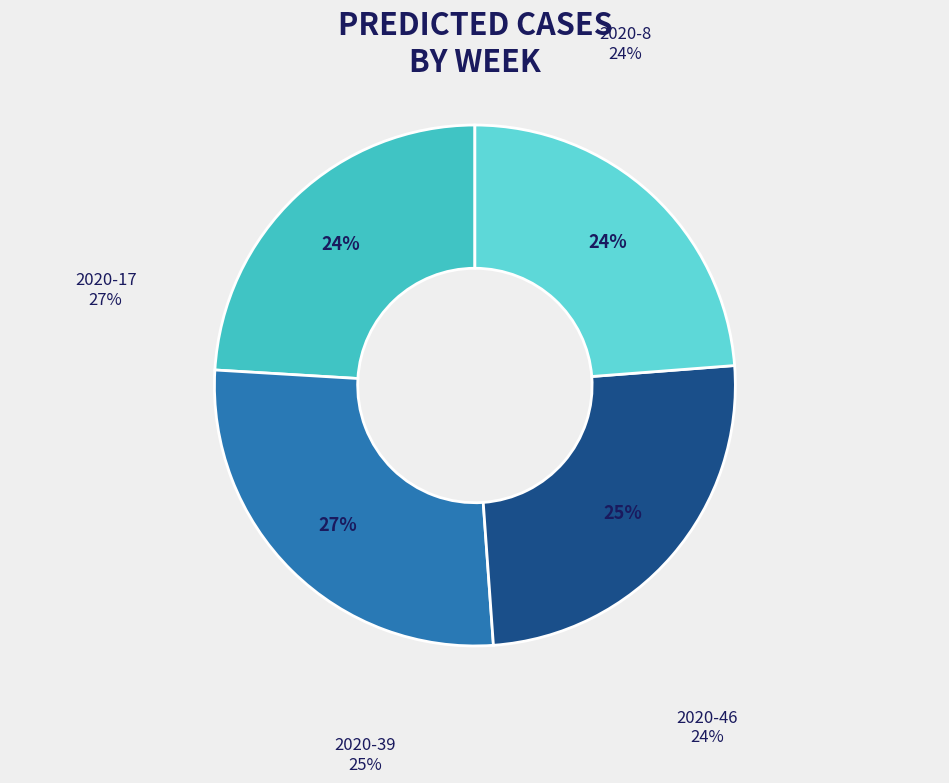

The 2020-17 slice represents 16% of the pie. True or false?

False